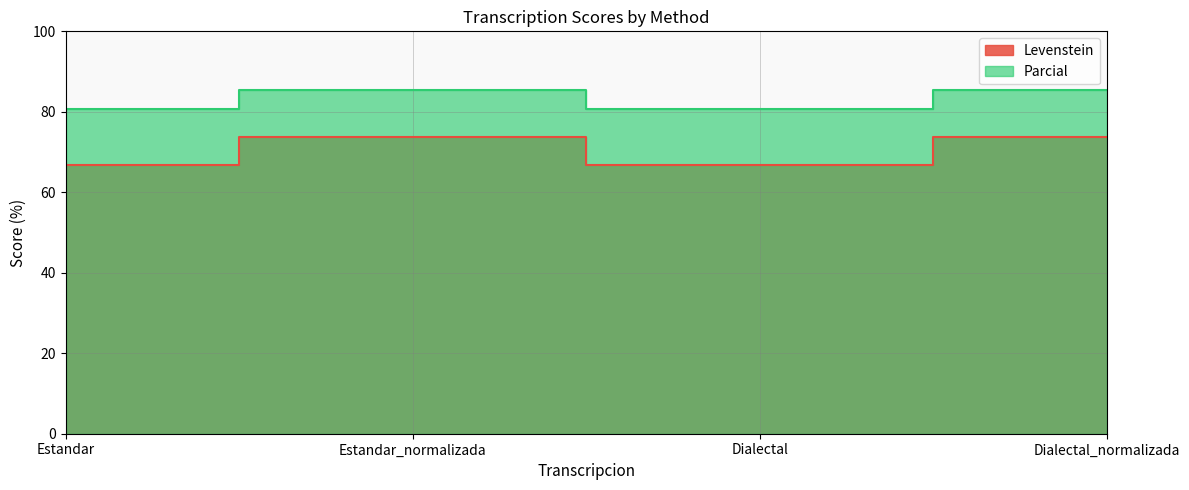

True or false: Levenstein and Parcial cross at least once.

False